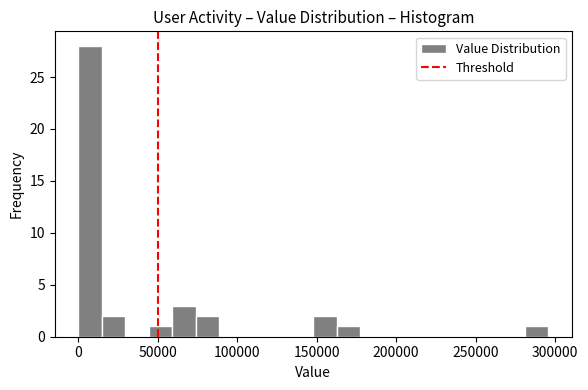

Read against the x-axis, roughly where is the centre of the tallest bar?

5000